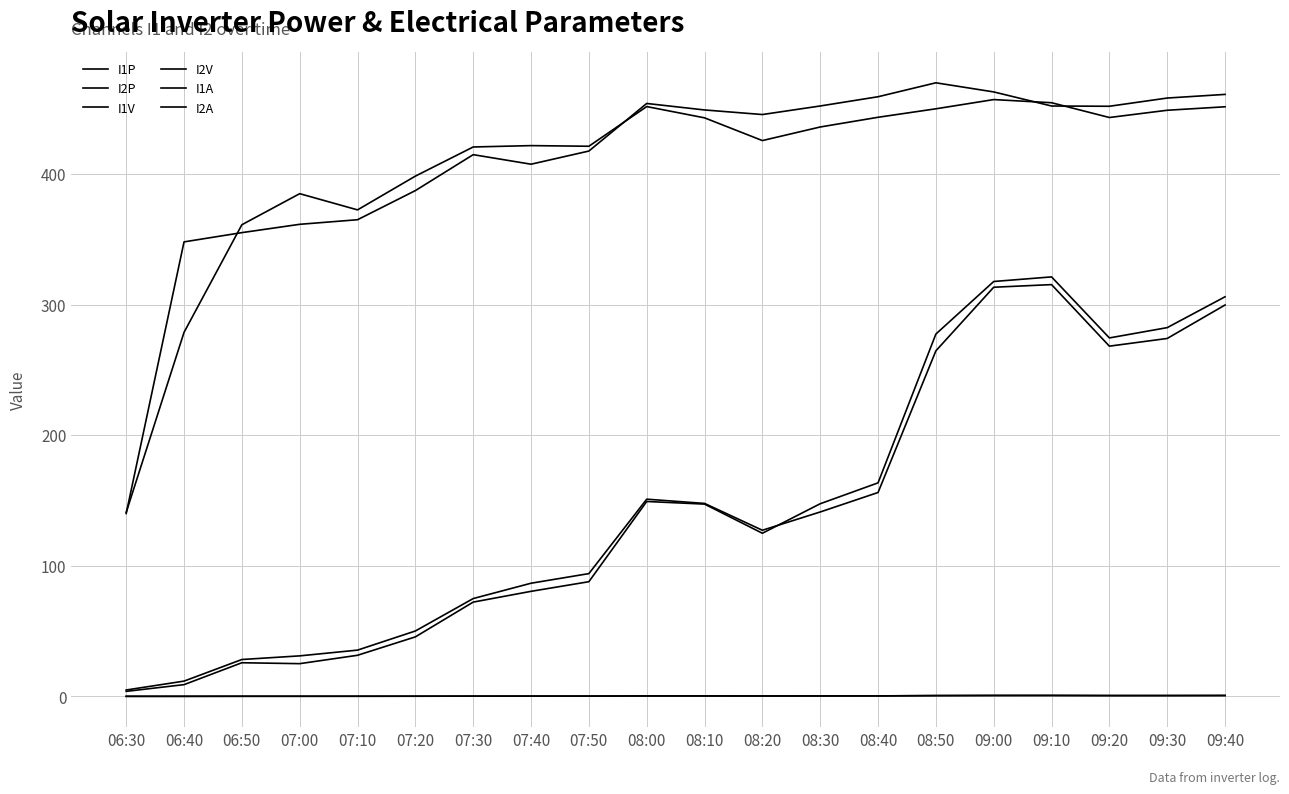

In I2A, how many points are higher than both neighbors (excluding endpoints)?

3